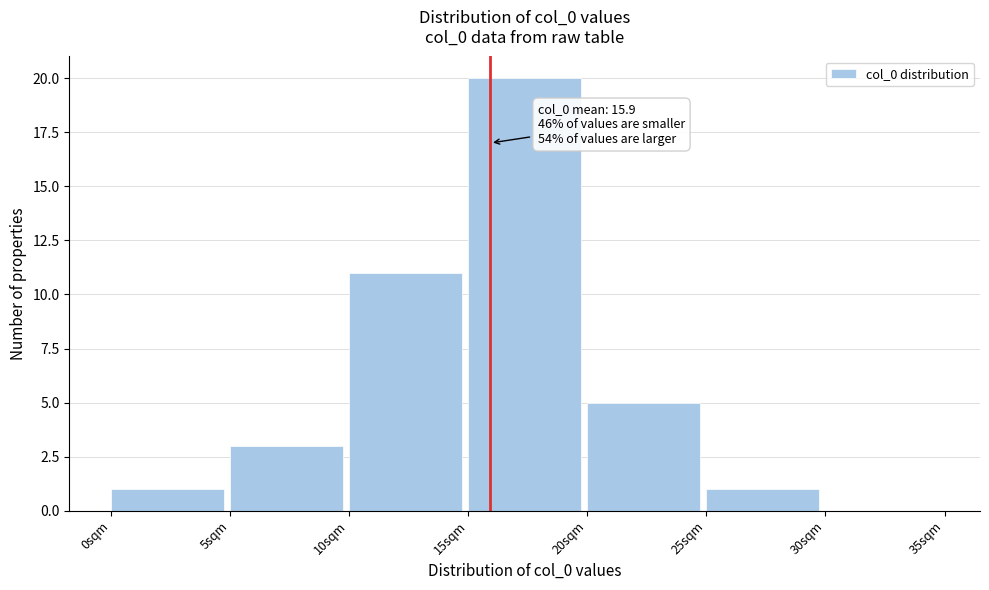

Which range on the x-axis has the tallest bar?

15 to 20